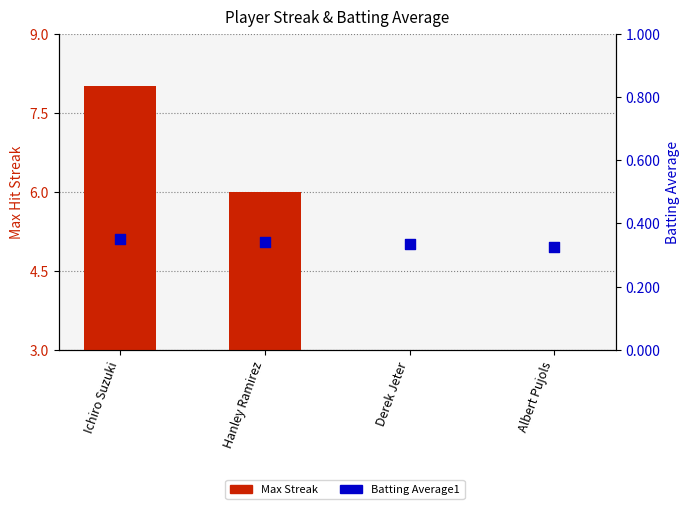

At how many categories does at least one series exceed 1?

3